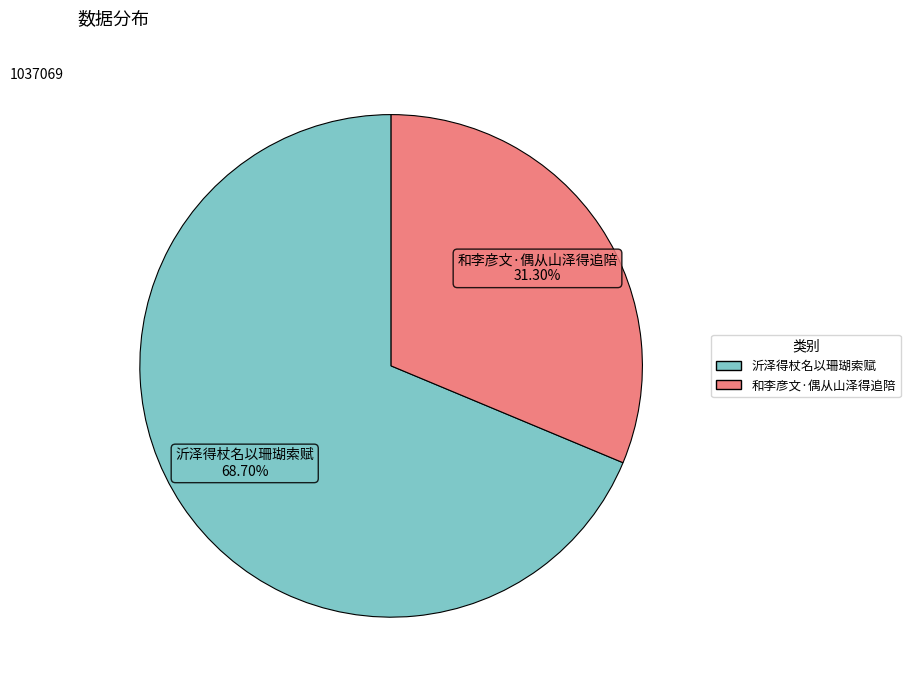

Rank the categories by value from highest to lowest.

沂泽得杖名以珊瑚索赋, 和李彦文·偶从山泽得追陪